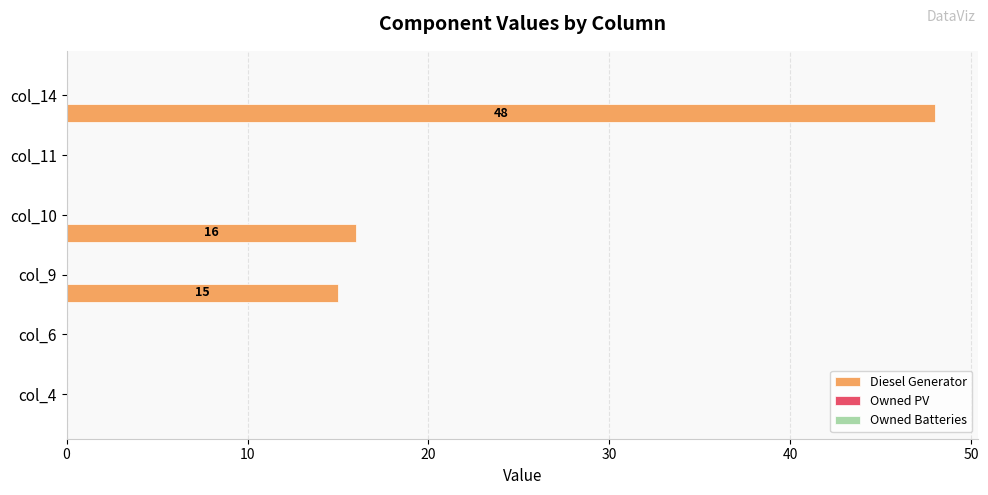

What is the maximum value shown in the chart?

48